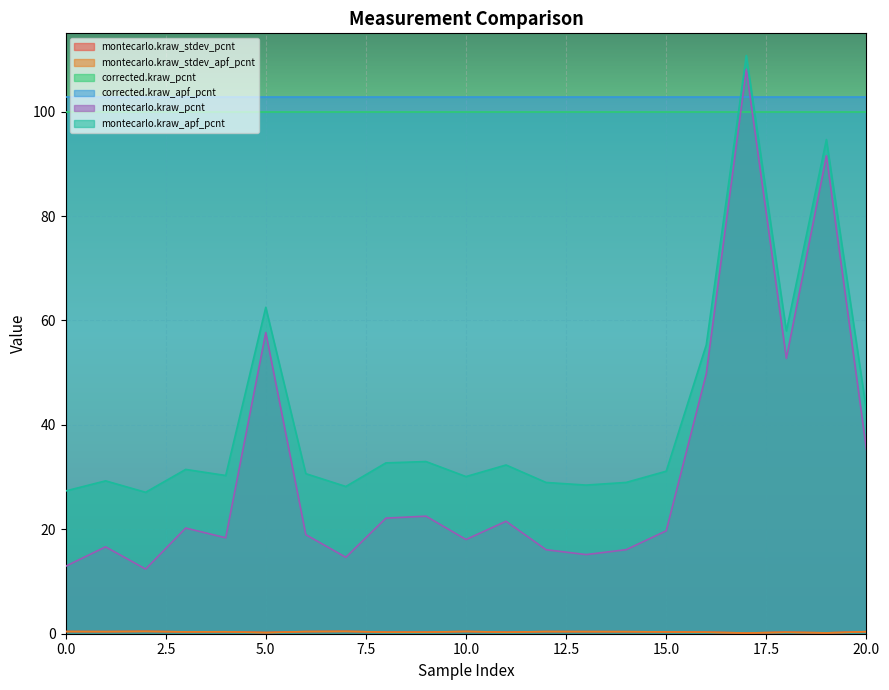

True or false: montecarlo.kraw_stdev_apf_pcnt has a value of 0.1 at 17.

False